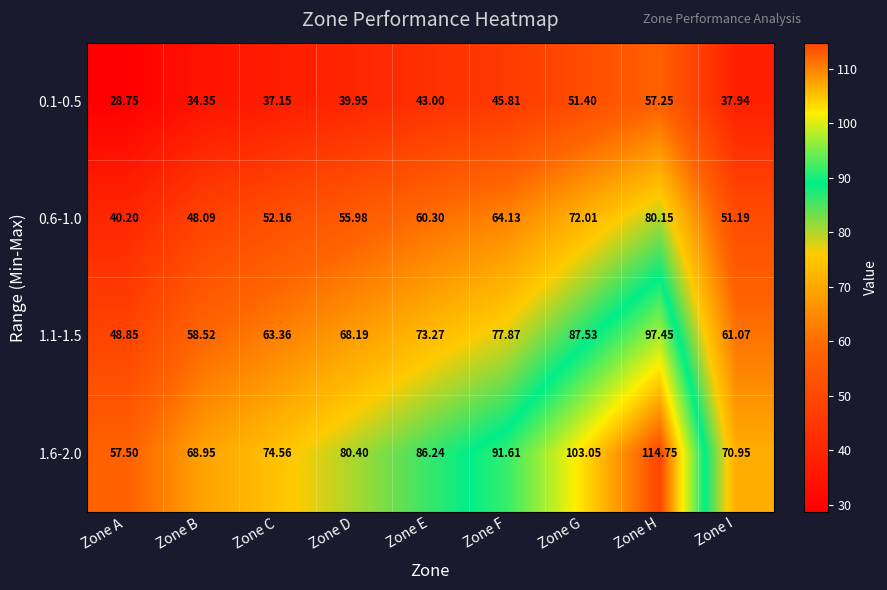

Rank the series by their average value, from lowest to highest.

0.1-0.5, 0.6-1.0, 1.1-1.5, 1.6-2.0